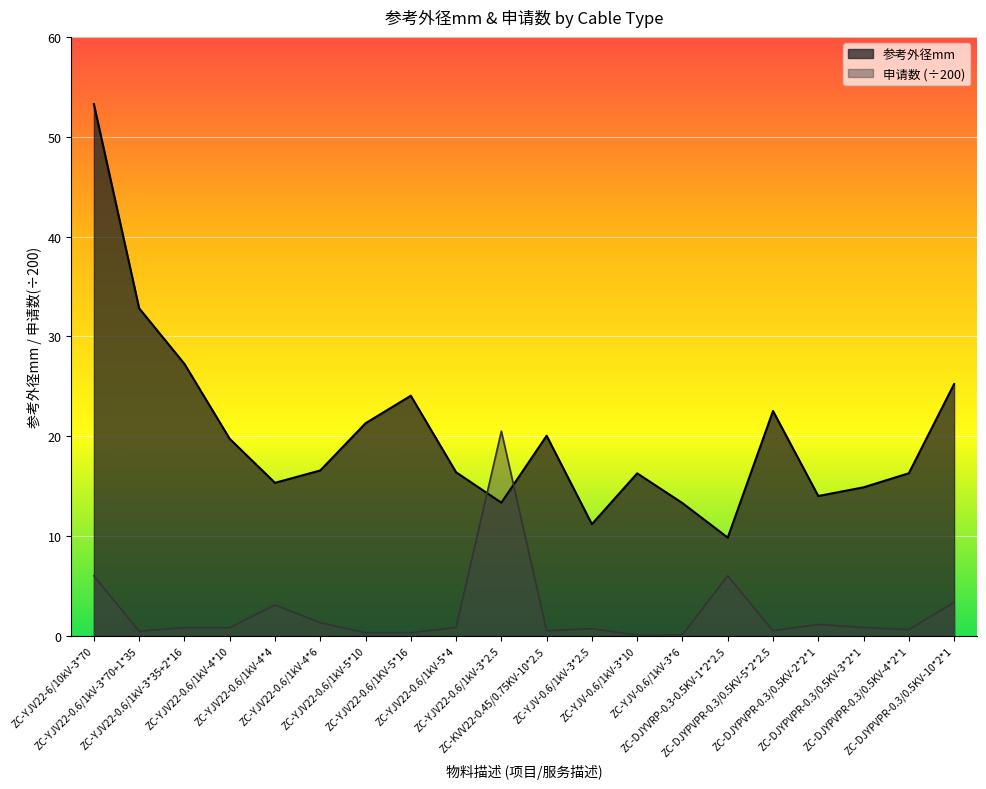

What is the ratio of the value at ZC-YJV22-0.6/1kV-3*35+2*16 to the value at ZC-DJYVRP-0.3-0.5KV-1*2*2.5?

2.8